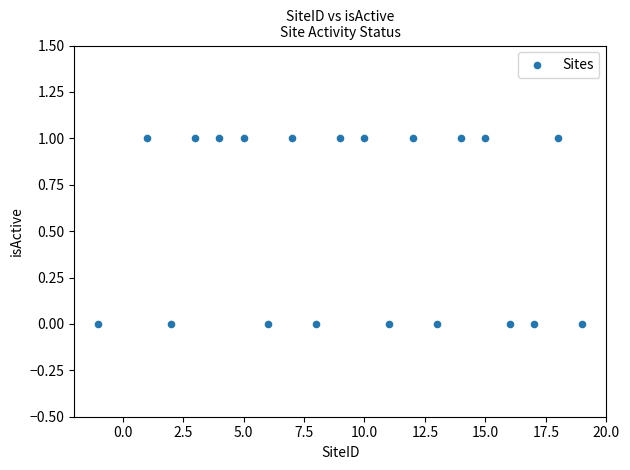

What is the range of X values (max minus min)?

20